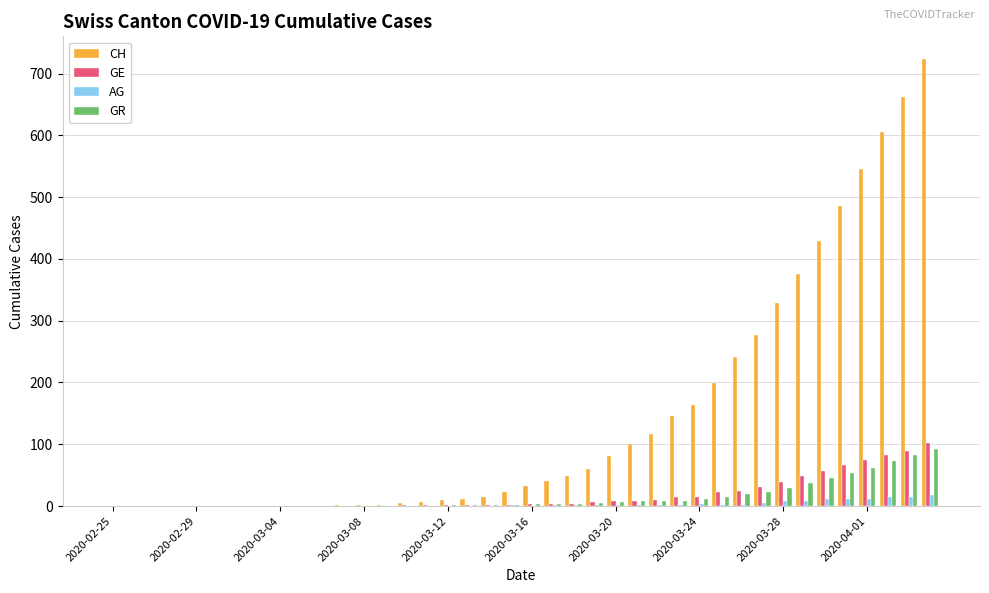

What is the highest value of the CH series?

724